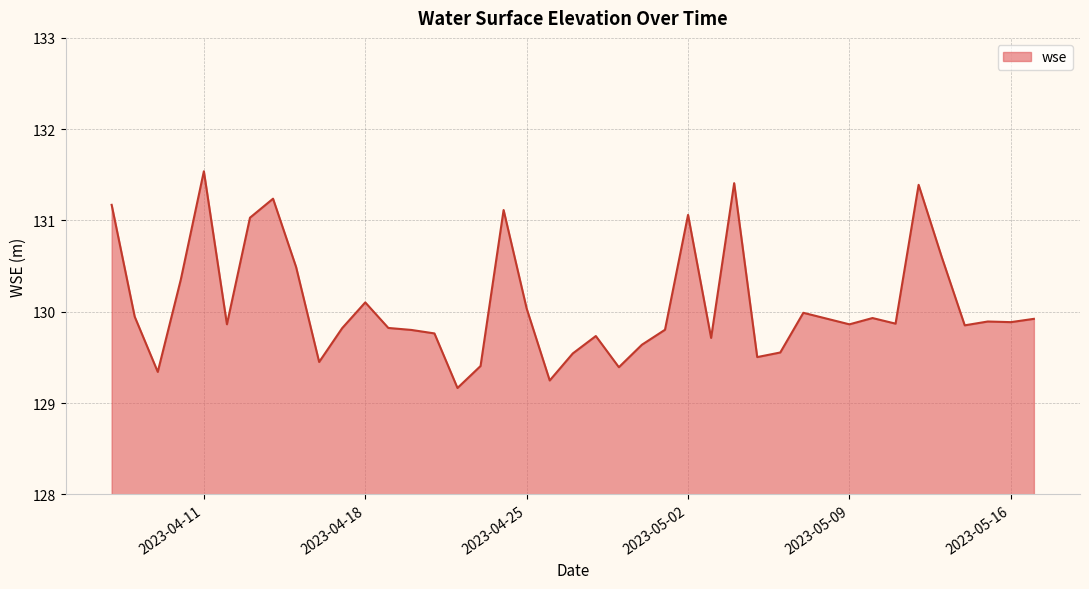

What is the difference between the maximum and minimum values?

2.4